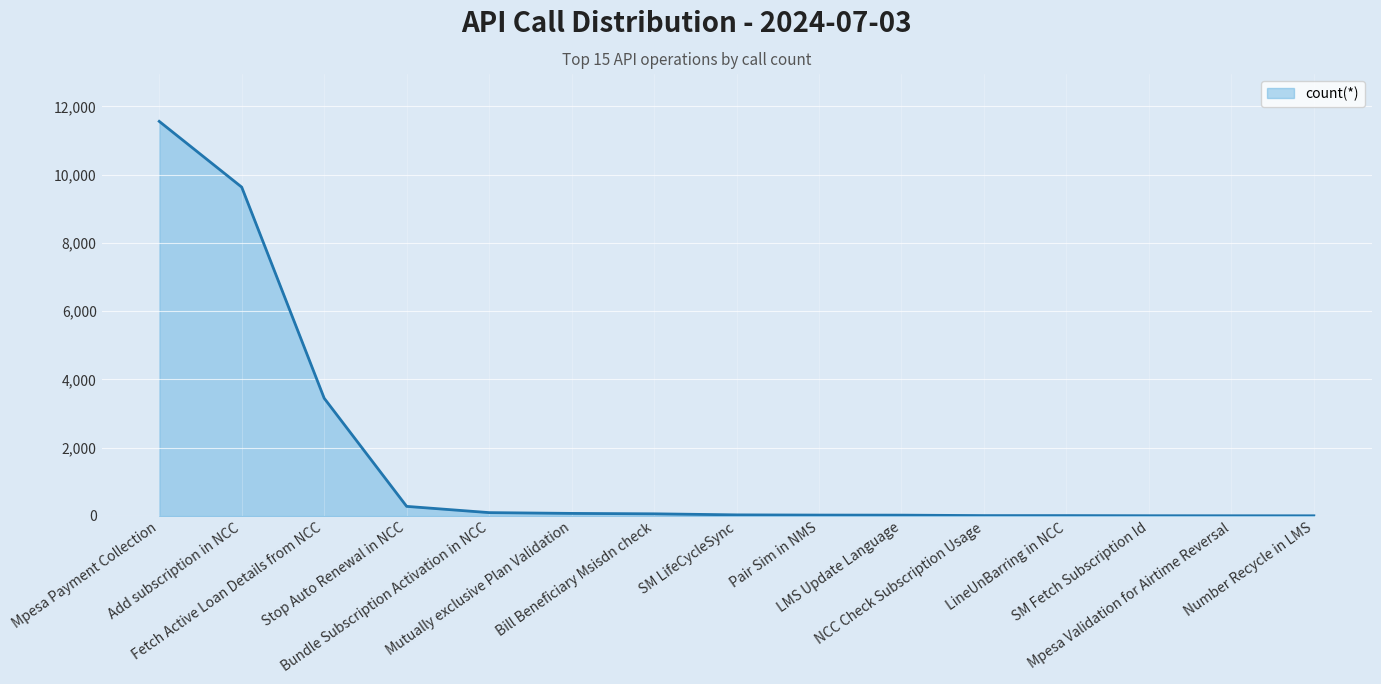

Is it true that the value at Pair Sim in NMS is 27?

True